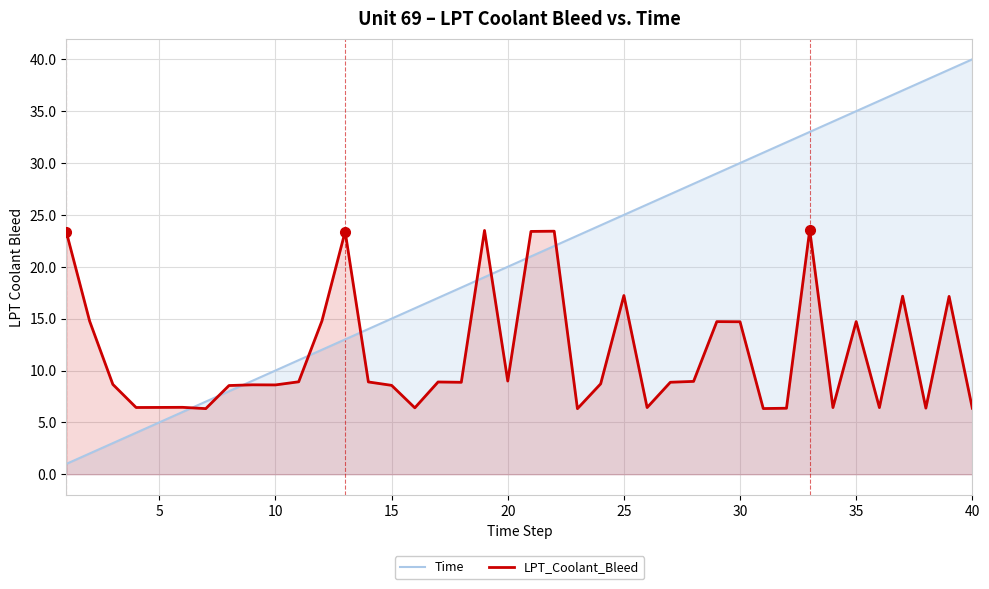

Rank the series by their average value, from highest to lowest.

Time, LPT_Coolant_Bleed